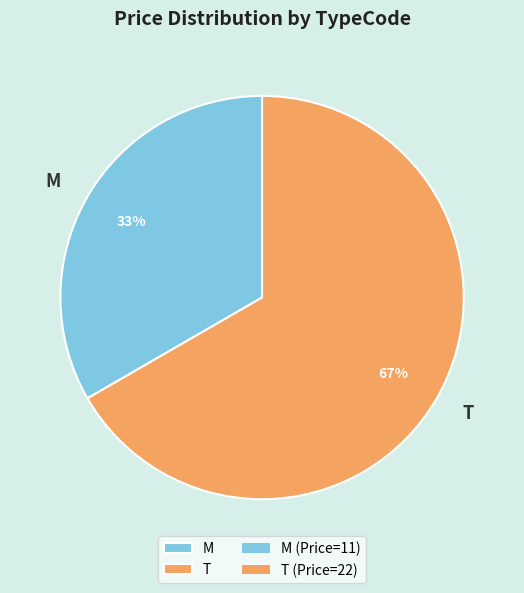

How many segments does this pie chart have?

2